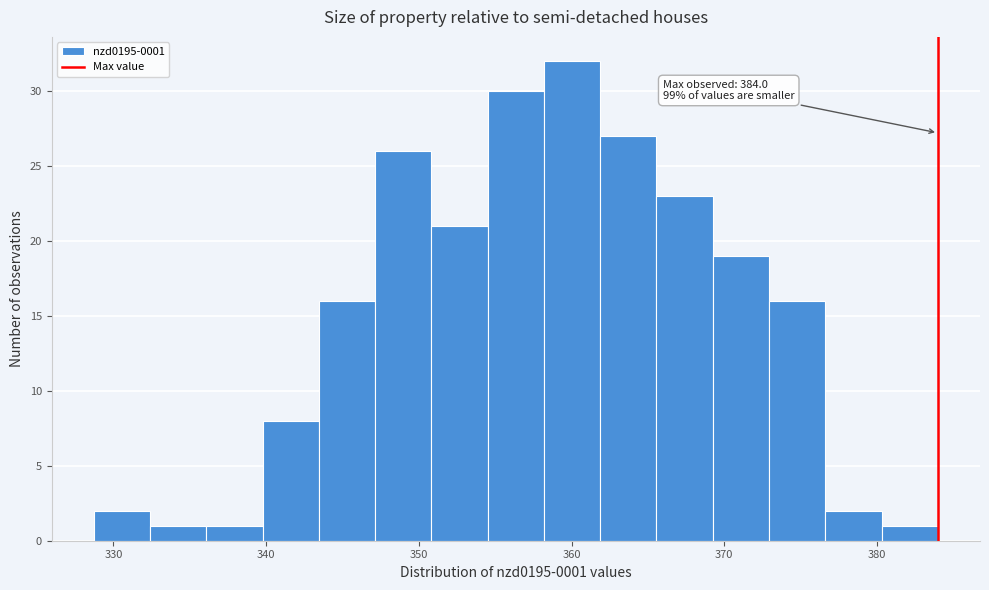

Around what value on the x-axis is the tallest bar? Give the approximate position of its centre, as read against the axis.

360